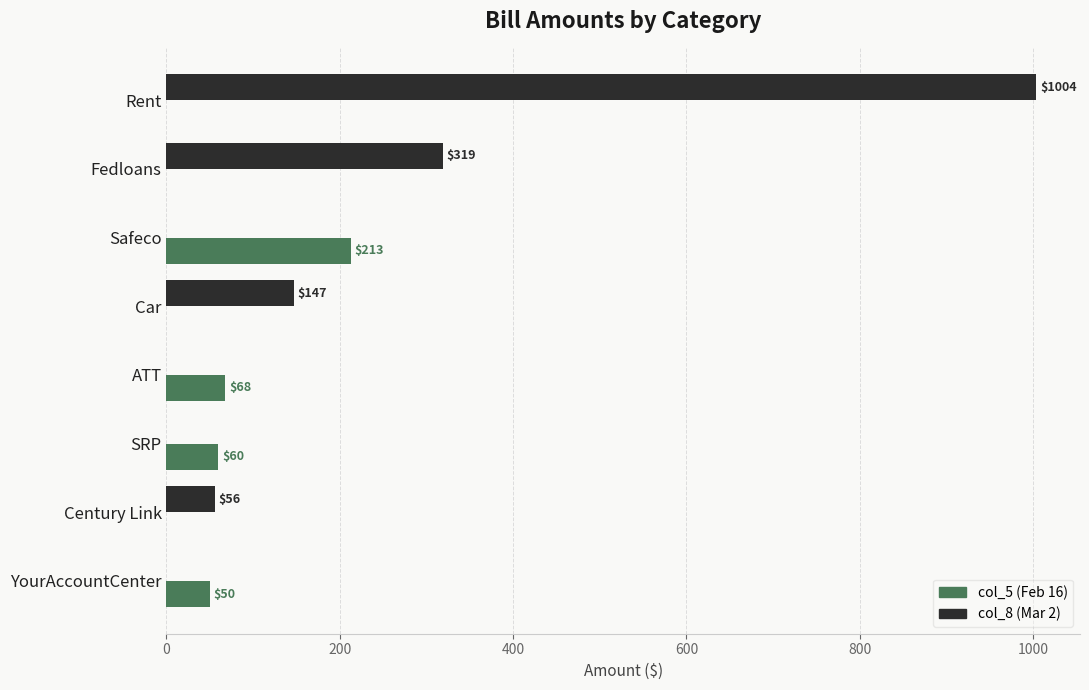

What is the total value across all series at Car?

147.0